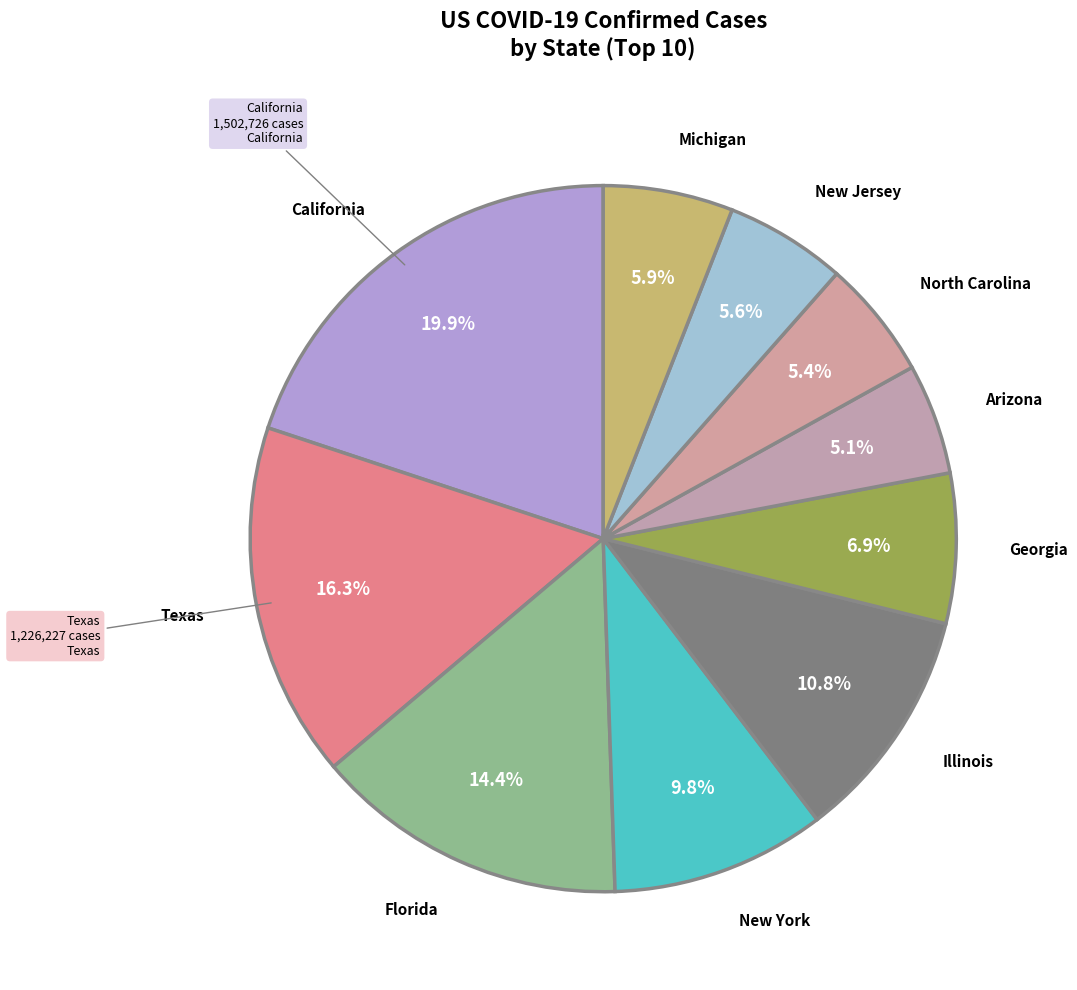

Which category has the biggest portion of the pie?

California